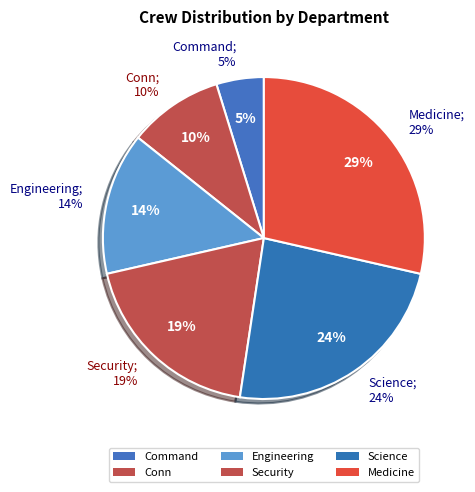

True or false: Science accounts for 16% of the total.

False